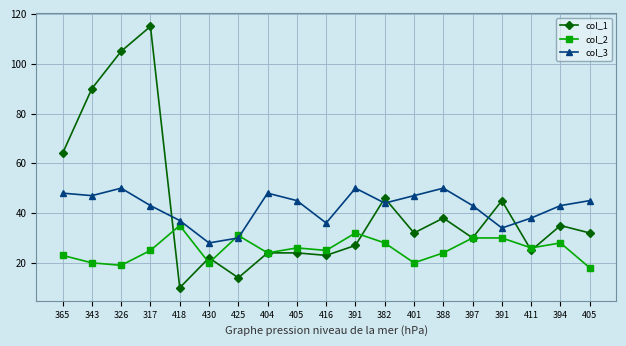

At 418, list the series in order from smallest to largest.

col_1, col_2, col_3